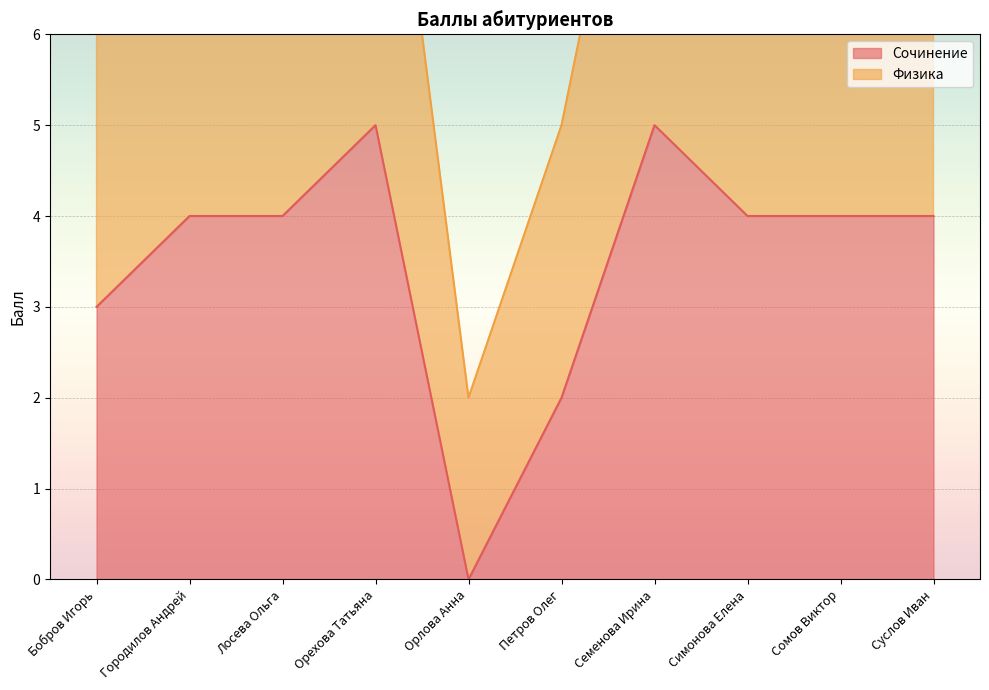

What is the change in value from Лосева Ольга to Орехова Татьяна?

+1